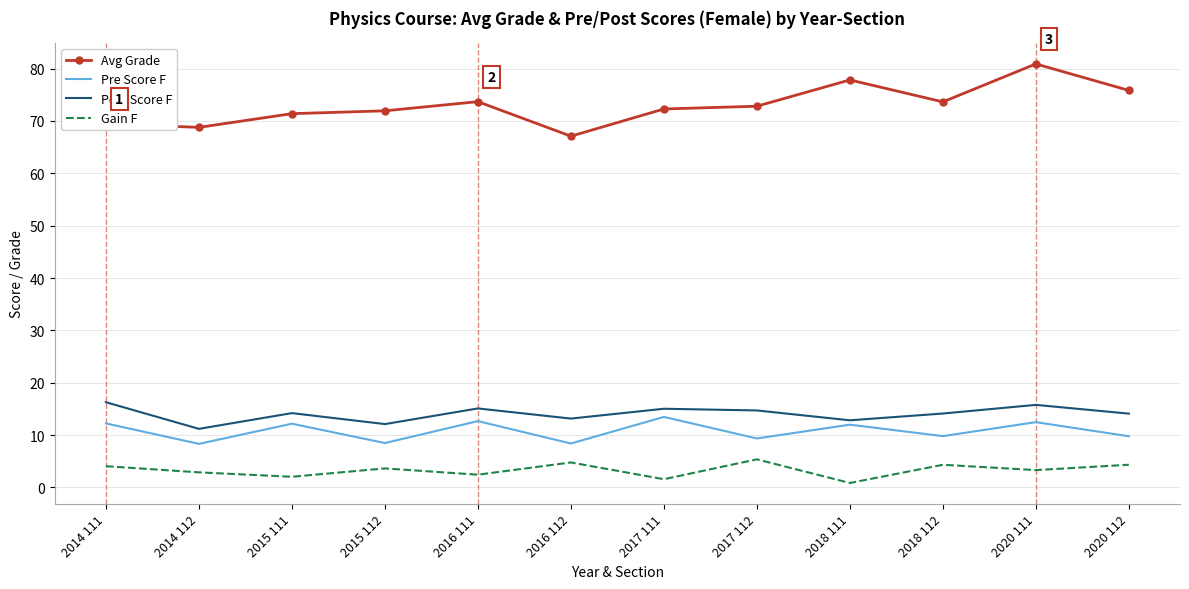

What are all the series names shown in the legend?

Avg Grade, Pre Score F, Post Score F, Gain F